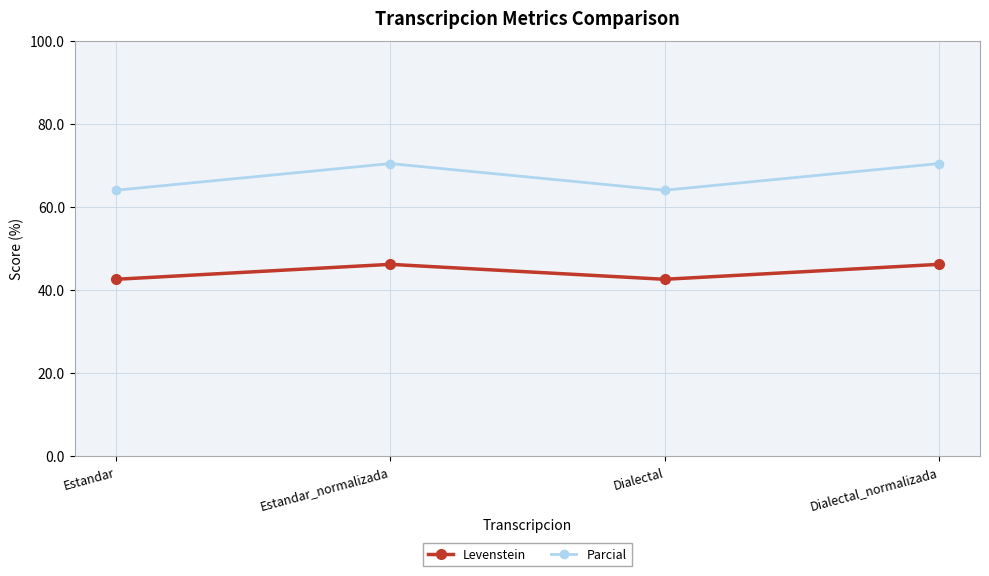

Between Estandar_normalizada and Dialectal, which series saw the biggest shift?

Parcial